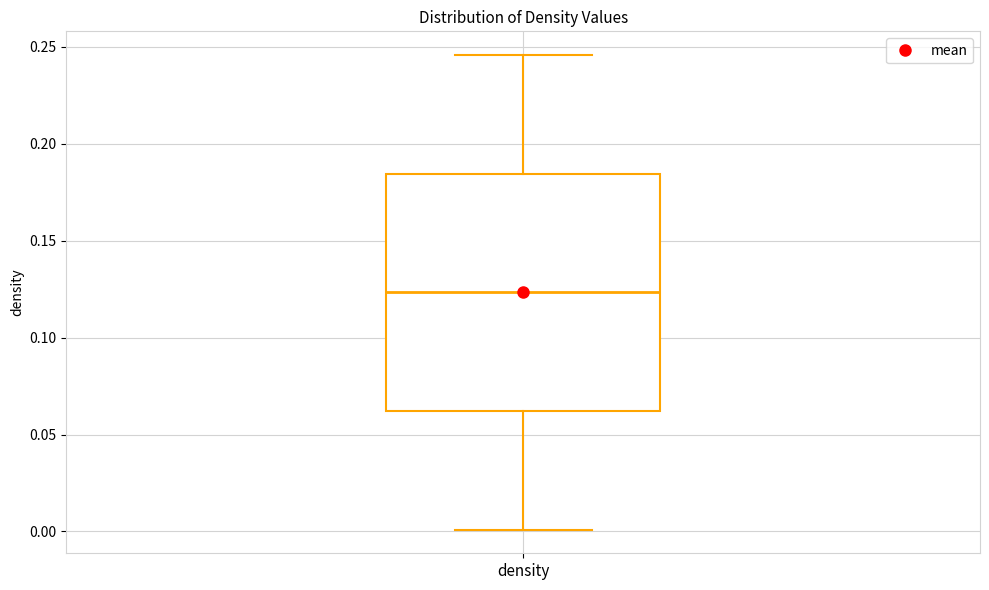

Transcribe this box plot: give where the median line is, the range the box spans, and where the two whiskers end, as read against the y-axis. The values are not printed on the chart, so give them approximately, as read against the axis.

median 0.125, box 0.060 to 0.185, whiskers 0.000 to 0.245